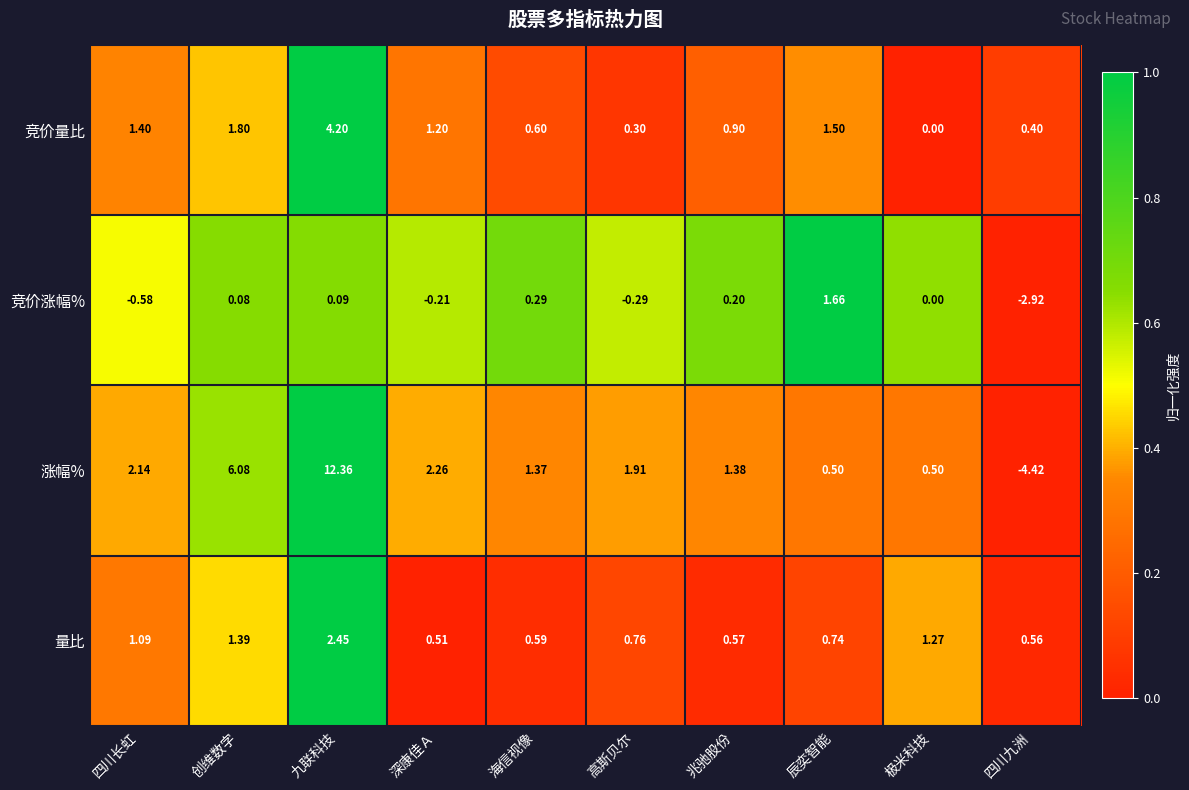

At which category is the sum across all series the highest?

九联科技